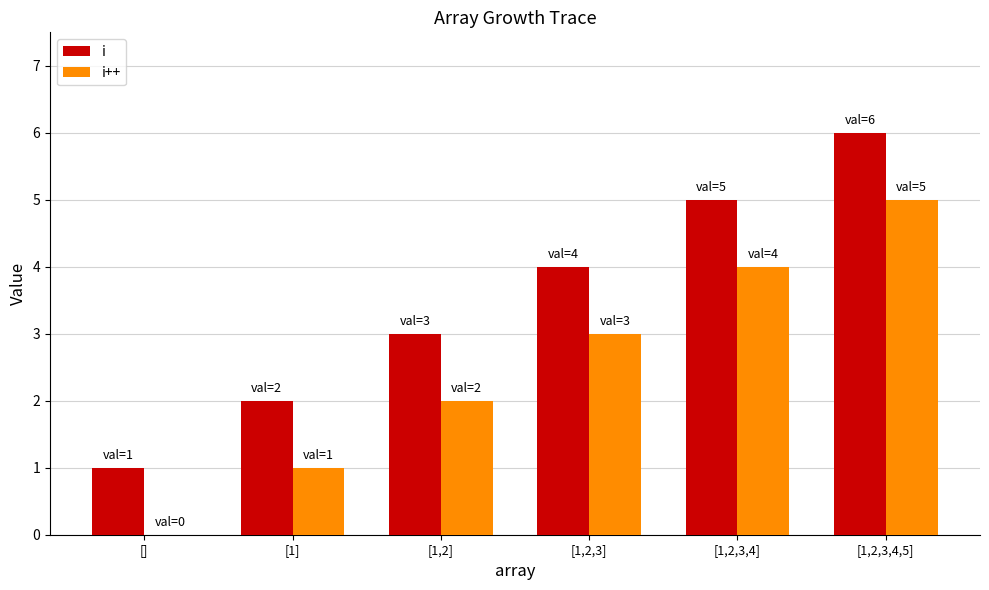

Are the bars horizontal?

No